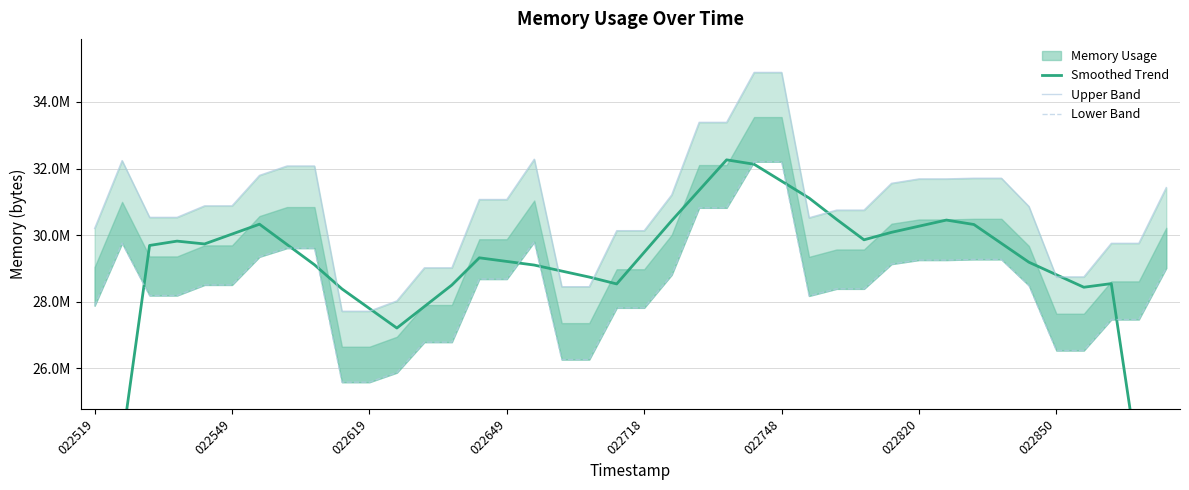

Reading left to right, what are all the values shown in this chart?

Smoothed Trend: 17879859.2	23751884.8	29690265.6	29820518.4	29735321.6	30031872.0	30328422.4	29719756.8	29111091.2	28386099.2	27797913.6	27209728.0	27855257.6	28500787.2	29319168.0	29210214.4	29101260.8	28921036.8	28740812.8	28534374.4	29483827.2	30433280.0	31347507.2	32261734.4	32129843.2	31622758.4	31115673.6	30475059.2	29859840.0	30084300.8	30268620.8	30452940.8	30319411.2	29753344.0	29187276.8	28811264.0	28435251.2	28544204.8	23016243.2	17488281.6
Upper Band: 30202265.6	32238469.1	30534533.1	30534533.1	30879580.2	30879580.2	31795445.8	32076595.2	32076595.2	27714519.0	27714519.0	28025487.4	29018030.1	29018030.1	31071273.0	31071273.0	32281067.5	28451471.4	28451471.4	30134108.2	30134108.2	31207587.8	33388625.9	33388625.9	34888089.6	34888089.6	30521753.6	30751785.0	30751785.0	31556894.7	31688949.8	31688949.8	31710249.0	31710249.0	30862540.8	28745400.3	28745400.3	29754982.4	29754982.4	31429099.5
Lower Band: 27879014.4	29758586.9	28185722.9	28185722.9	28504227.8	28504227.8	29349642.2	29609164.8	29609164.8	25582633.0	25582633.0	25869680.6	26785873.9	26785873.9	28681175.0	28681175.0	29797908.5	26262896.6	26262896.6	27816099.8	27816099.8	28807004.2	30820270.1	30820270.1	32204390.4	32204390.4	28173926.4	28386263.0	28386263.0	29129441.3	29251338.2	29251338.2	29270999.0	29270999.0	28488499.2	26534215.7	26534215.7	27466137.6	27466137.6	29011476.5